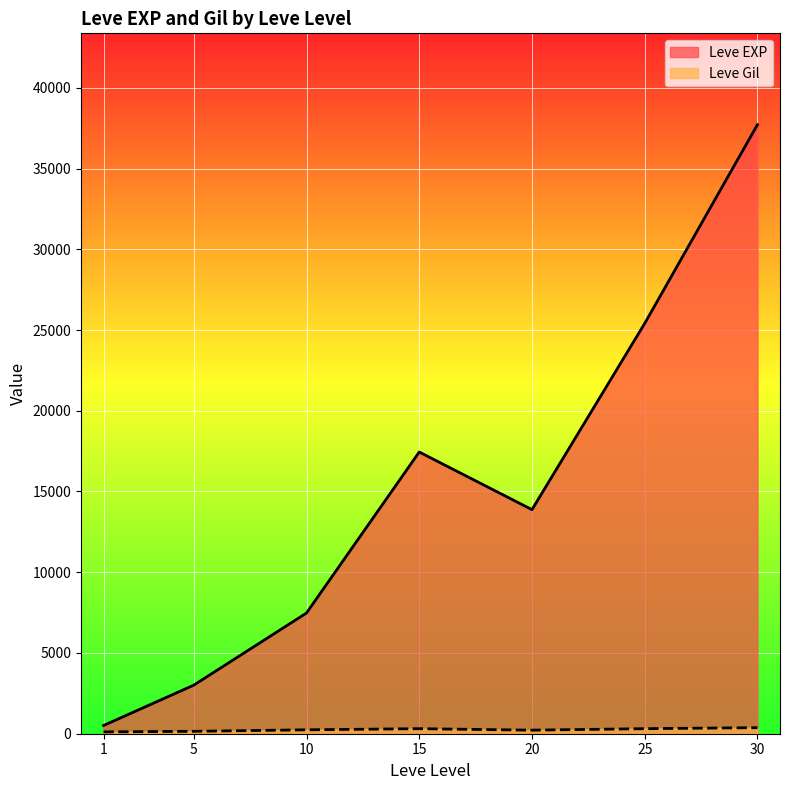

What is the difference between the maximum and minimum values in the Leve EXP series?

37204.8